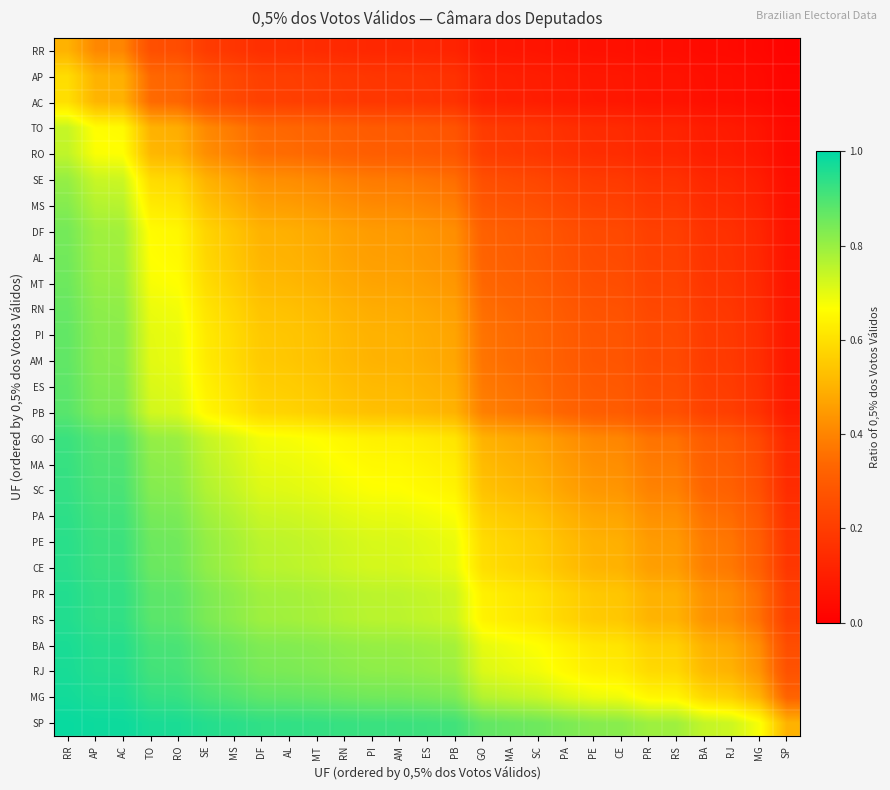

Reading left to right, transcribe all the data shown in this chart.

RR: RR=0.5	AP=0.4	AC=0.4	TO=0.3	RO=0.3	SE=0.2	MS=0.2	DF=0.2	AL=0.2	MT=0.1	RN=0.1	PI=0.1	AM=0.1	ES=0.1	PB=0.1	GO=0.1	MA=0.1	SC=0.1	PA=0.1	PE=0.1	CE=0.1	PR=0.0	RS=0.0	BA=0.0	RJ=0.0	MG=0.0	SP=0.0
AP: RR=0.6	AP=0.5	AC=0.5	TO=0.3	RO=0.3	SE=0.3	MS=0.2	DF=0.2	AL=0.2	MT=0.2	RN=0.2	PI=0.2	AM=0.2	ES=0.2	PB=0.2	GO=0.1	MA=0.1	SC=0.1	PA=0.1	PE=0.1	CE=0.1	PR=0.1	RS=0.1	BA=0.1	RJ=0.0	MG=0.0	SP=0.0
AC: RR=0.6	AP=0.5	AC=0.5	TO=0.3	RO=0.3	SE=0.3	MS=0.2	DF=0.2	AL=0.2	MT=0.2	RN=0.2	PI=0.2	AM=0.2	ES=0.2	PB=0.2	GO=0.1	MA=0.1	SC=0.1	PA=0.1	PE=0.1	CE=0.1	PR=0.1	RS=0.1	BA=0.1	RJ=0.0	MG=0.0	SP=0.0
TO: RR=0.7	AP=0.7	AC=0.7	TO=0.5	RO=0.5	SE=0.4	MS=0.4	DF=0.3	AL=0.3	MT=0.3	RN=0.3	PI=0.3	AM=0.3	ES=0.3	PB=0.3	GO=0.2	MA=0.2	SC=0.2	PA=0.2	PE=0.1	CE=0.1	PR=0.1	RS=0.1	BA=0.1	RJ=0.1	MG=0.1	SP=0.0
RO: RR=0.7	AP=0.7	AC=0.7	TO=0.5	RO=0.5	SE=0.4	MS=0.4	DF=0.4	AL=0.3	MT=0.3	RN=0.3	PI=0.3	AM=0.3	ES=0.3	PB=0.3	GO=0.2	MA=0.2	SC=0.2	PA=0.2	PE=0.1	CE=0.1	PR=0.1	RS=0.1	BA=0.1	RJ=0.1	MG=0.1	SP=0.0
SE: RR=0.8	AP=0.7	AC=0.7	TO=0.6	RO=0.6	SE=0.5	MS=0.5	DF=0.4	AL=0.4	MT=0.4	RN=0.4	PI=0.4	AM=0.4	ES=0.4	PB=0.4	GO=0.3	MA=0.2	SC=0.2	PA=0.2	PE=0.2	CE=0.2	PR=0.2	RS=0.2	BA=0.1	RJ=0.1	MG=0.1	SP=0.0
MS: RR=0.8	AP=0.8	AC=0.8	TO=0.6	RO=0.6	SE=0.5	MS=0.5	DF=0.5	AL=0.5	MT=0.4	RN=0.4	PI=0.4	AM=0.4	ES=0.4	PB=0.4	GO=0.3	MA=0.3	SC=0.3	PA=0.2	PE=0.2	CE=0.2	PR=0.2	RS=0.2	BA=0.1	RJ=0.1	MG=0.1	SP=0.1
DF: RR=0.8	AP=0.8	AC=0.8	TO=0.7	RO=0.6	SE=0.6	MS=0.5	DF=0.5	AL=0.5	MT=0.5	RN=0.5	PI=0.5	AM=0.4	ES=0.4	PB=0.4	GO=0.3	MA=0.3	SC=0.3	PA=0.3	PE=0.2	CE=0.2	PR=0.2	RS=0.2	BA=0.2	RJ=0.2	MG=0.1	SP=0.1
AL: RR=0.8	AP=0.8	AC=0.8	TO=0.7	RO=0.7	SE=0.6	MS=0.5	DF=0.5	AL=0.5	MT=0.5	RN=0.5	PI=0.5	AM=0.5	ES=0.4	PB=0.4	GO=0.3	MA=0.3	SC=0.3	PA=0.3	PE=0.2	CE=0.2	PR=0.2	RS=0.2	BA=0.2	RJ=0.2	MG=0.1	SP=0.1
MT: RR=0.9	AP=0.8	AC=0.8	TO=0.7	RO=0.7	SE=0.6	MS=0.6	DF=0.5	AL=0.5	MT=0.5	RN=0.5	PI=0.5	AM=0.5	ES=0.5	PB=0.4	GO=0.3	MA=0.3	SC=0.3	PA=0.3	PE=0.3	CE=0.3	PR=0.2	RS=0.2	BA=0.2	RJ=0.2	MG=0.1	SP=0.1
RN: RR=0.9	AP=0.8	AC=0.8	TO=0.7	RO=0.7	SE=0.6	MS=0.6	DF=0.5	AL=0.5	MT=0.5	RN=0.5	PI=0.5	AM=0.5	ES=0.5	PB=0.5	GO=0.4	MA=0.3	SC=0.3	PA=0.3	PE=0.3	CE=0.3	PR=0.2	RS=0.2	BA=0.2	RJ=0.2	MG=0.1	SP=0.1
PI: RR=0.9	AP=0.8	AC=0.8	TO=0.7	RO=0.7	SE=0.6	MS=0.6	DF=0.5	AL=0.5	MT=0.5	RN=0.5	PI=0.5	AM=0.5	ES=0.5	PB=0.5	GO=0.4	MA=0.3	SC=0.3	PA=0.3	PE=0.3	CE=0.3	PR=0.2	RS=0.2	BA=0.2	RJ=0.2	MG=0.1	SP=0.1
AM: RR=0.9	AP=0.8	AC=0.8	TO=0.7	RO=0.7	SE=0.6	MS=0.6	DF=0.6	AL=0.5	MT=0.5	RN=0.5	PI=0.5	AM=0.5	ES=0.5	PB=0.5	GO=0.4	MA=0.3	SC=0.3	PA=0.3	PE=0.3	CE=0.3	PR=0.2	RS=0.2	BA=0.2	RJ=0.2	MG=0.2	SP=0.1
ES: RR=0.9	AP=0.8	AC=0.8	TO=0.7	RO=0.7	SE=0.6	MS=0.6	DF=0.6	AL=0.6	MT=0.5	RN=0.5	PI=0.5	AM=0.5	ES=0.5	PB=0.5	GO=0.4	MA=0.4	SC=0.3	PA=0.3	PE=0.3	CE=0.3	PR=0.3	RS=0.3	BA=0.2	RJ=0.2	MG=0.2	SP=0.1
PB: RR=0.9	AP=0.8	AC=0.8	TO=0.7	RO=0.7	SE=0.6	MS=0.6	DF=0.6	AL=0.6	MT=0.6	RN=0.5	PI=0.5	AM=0.5	ES=0.5	PB=0.5	GO=0.4	MA=0.4	SC=0.4	PA=0.3	PE=0.3	CE=0.3	PR=0.3	RS=0.3	BA=0.2	RJ=0.2	MG=0.2	SP=0.1
GO: RR=0.9	AP=0.9	AC=0.9	TO=0.8	RO=0.8	SE=0.7	MS=0.7	DF=0.7	AL=0.7	MT=0.7	RN=0.6	PI=0.6	AM=0.6	ES=0.6	PB=0.6	GO=0.5	MA=0.5	SC=0.5	PA=0.4	PE=0.4	CE=0.4	PR=0.4	RS=0.4	BA=0.3	RJ=0.3	MG=0.2	SP=0.1
MA: RR=0.9	AP=0.9	AC=0.9	TO=0.8	RO=0.8	SE=0.8	MS=0.7	DF=0.7	AL=0.7	MT=0.7	RN=0.7	PI=0.7	AM=0.7	ES=0.6	PB=0.6	GO=0.5	MA=0.5	SC=0.5	PA=0.5	PE=0.4	CE=0.4	PR=0.4	RS=0.4	BA=0.3	RJ=0.3	MG=0.2	SP=0.1
SC: RR=0.9	AP=0.9	AC=0.9	TO=0.8	RO=0.8	SE=0.8	MS=0.7	DF=0.7	AL=0.7	MT=0.7	RN=0.7	PI=0.7	AM=0.7	ES=0.7	PB=0.6	GO=0.5	MA=0.5	SC=0.5	PA=0.5	PE=0.4	CE=0.4	PR=0.4	RS=0.4	BA=0.3	RJ=0.3	MG=0.3	SP=0.1
PA: RR=0.9	AP=0.9	AC=0.9	TO=0.8	RO=0.8	SE=0.8	MS=0.8	DF=0.7	AL=0.7	MT=0.7	RN=0.7	PI=0.7	AM=0.7	ES=0.7	PB=0.7	GO=0.6	MA=0.5	SC=0.5	PA=0.5	PE=0.5	CE=0.5	PR=0.4	RS=0.4	BA=0.4	RJ=0.3	MG=0.3	SP=0.2
PE: RR=0.9	AP=0.9	AC=0.9	TO=0.9	RO=0.9	SE=0.8	MS=0.8	DF=0.8	AL=0.8	MT=0.7	RN=0.7	PI=0.7	AM=0.7	ES=0.7	PB=0.7	GO=0.6	MA=0.6	SC=0.6	PA=0.5	PE=0.5	CE=0.5	PR=0.5	RS=0.4	BA=0.4	RJ=0.4	MG=0.3	SP=0.2
CE: RR=0.9	AP=0.9	AC=0.9	TO=0.9	RO=0.9	SE=0.8	MS=0.8	DF=0.8	AL=0.8	MT=0.7	RN=0.7	PI=0.7	AM=0.7	ES=0.7	PB=0.7	GO=0.6	MA=0.6	SC=0.6	PA=0.5	PE=0.5	CE=0.5	PR=0.5	RS=0.5	BA=0.4	RJ=0.4	MG=0.3	SP=0.2
PR: RR=1.0	AP=0.9	AC=0.9	TO=0.9	RO=0.9	SE=0.8	MS=0.8	DF=0.8	AL=0.8	MT=0.8	RN=0.8	PI=0.8	AM=0.8	ES=0.7	PB=0.7	GO=0.6	MA=0.6	SC=0.6	PA=0.6	PE=0.5	CE=0.5	PR=0.5	RS=0.5	BA=0.4	RJ=0.4	MG=0.4	SP=0.2
RS: RR=1.0	AP=0.9	AC=0.9	TO=0.9	RO=0.9	SE=0.8	MS=0.8	DF=0.8	AL=0.8	MT=0.8	RN=0.8	PI=0.8	AM=0.8	ES=0.7	PB=0.7	GO=0.6	MA=0.6	SC=0.6	PA=0.6	PE=0.6	CE=0.5	PR=0.5	RS=0.5	BA=0.4	RJ=0.4	MG=0.4	SP=0.2
BA: RR=1.0	AP=0.9	AC=0.9	TO=0.9	RO=0.9	SE=0.9	MS=0.9	DF=0.8	AL=0.8	MT=0.8	RN=0.8	PI=0.8	AM=0.8	ES=0.8	PB=0.8	GO=0.7	MA=0.7	SC=0.7	PA=0.6	PE=0.6	CE=0.6	PR=0.6	RS=0.6	BA=0.5	RJ=0.5	MG=0.4	SP=0.3
RJ: RR=1.0	AP=1.0	AC=1.0	TO=0.9	RO=0.9	SE=0.9	MS=0.9	DF=0.8	AL=0.8	MT=0.8	RN=0.8	PI=0.8	AM=0.8	ES=0.8	PB=0.8	GO=0.7	MA=0.7	SC=0.7	PA=0.7	PE=0.6	CE=0.6	PR=0.6	RS=0.6	BA=0.5	RJ=0.5	MG=0.4	SP=0.3
MG: RR=1.0	AP=1.0	AC=1.0	TO=0.9	RO=0.9	SE=0.9	MS=0.9	DF=0.9	AL=0.9	MT=0.9	RN=0.9	PI=0.9	AM=0.8	ES=0.8	PB=0.8	GO=0.8	MA=0.8	SC=0.7	PA=0.7	PE=0.7	CE=0.7	PR=0.6	RS=0.6	BA=0.6	RJ=0.6	MG=0.5	SP=0.3
SP: RR=1.0	AP=1.0	AC=1.0	TO=1.0	RO=1.0	SE=1.0	MS=0.9	DF=0.9	AL=0.9	MT=0.9	RN=0.9	PI=0.9	AM=0.9	ES=0.9	PB=0.9	GO=0.9	MA=0.9	SC=0.9	PA=0.8	PE=0.8	CE=0.8	PR=0.8	RS=0.8	BA=0.7	RJ=0.7	MG=0.7	SP=0.5